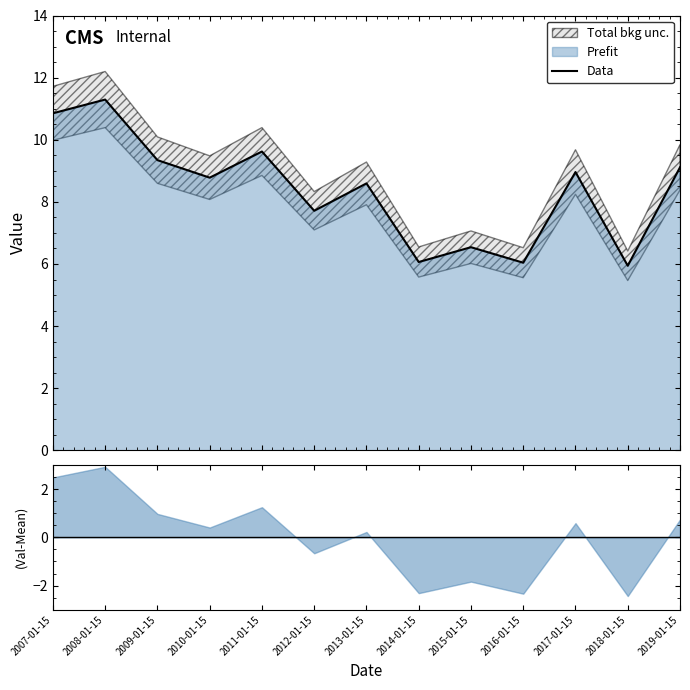

At which label does the data first exceed 8?

2007-01-15